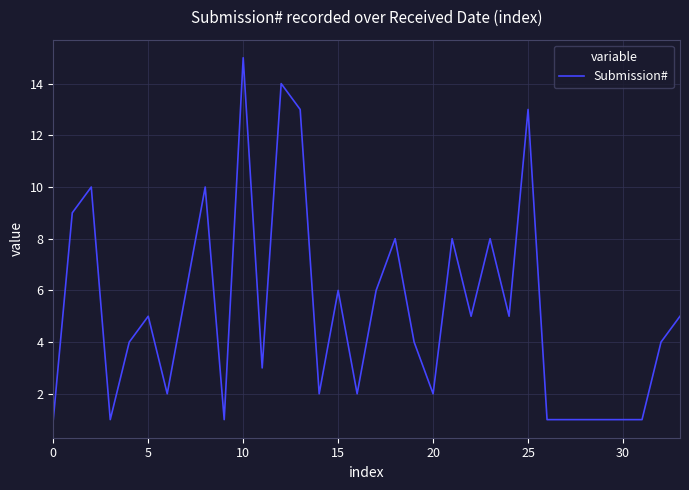

What is the difference between the maximum and minimum values?

14